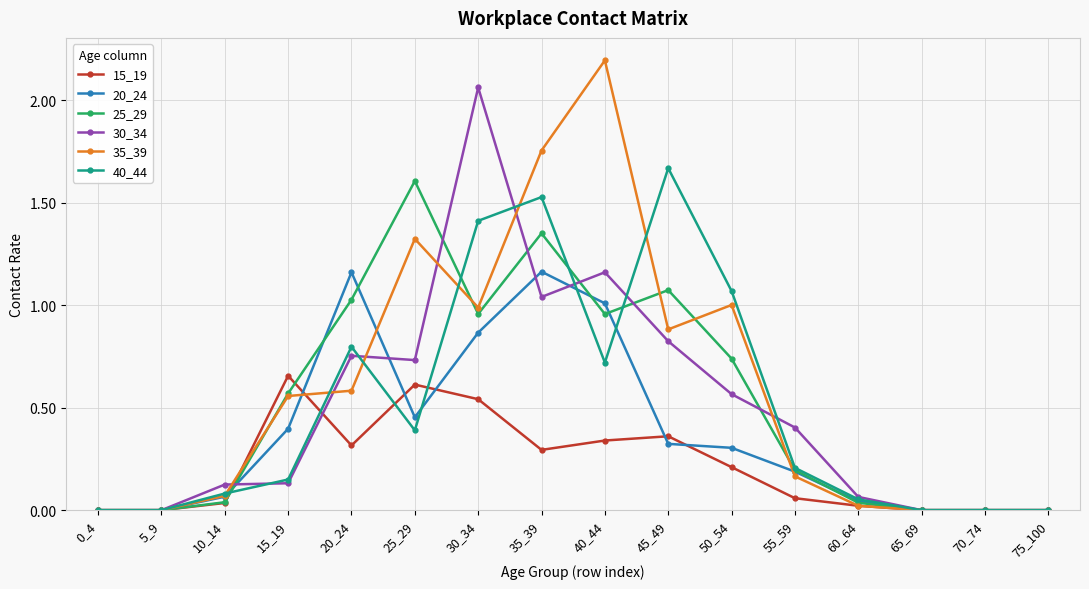

Which series has the largest range (max minus min)?

35_39